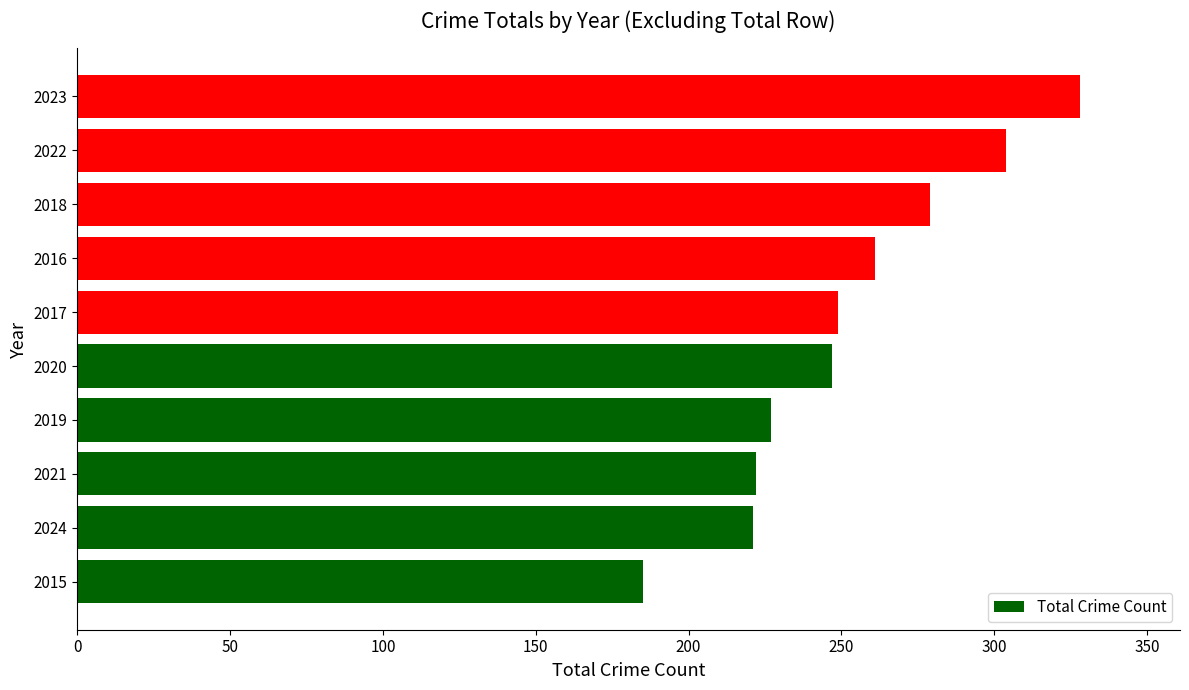

Count the number of categories in the chart.

10